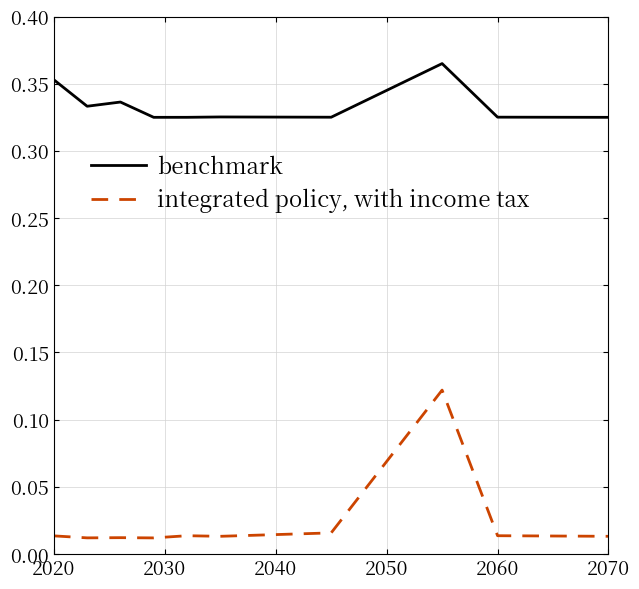

Which series has the largest total across all categories?

benchmark